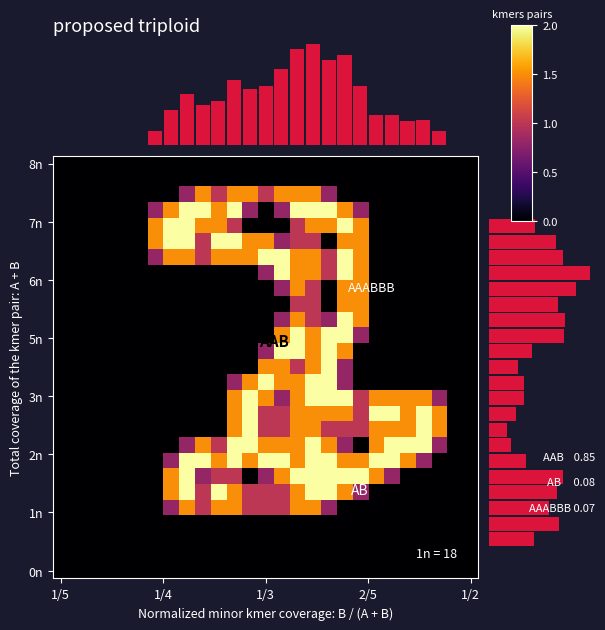

At which category is the sum across all series the highest?

16